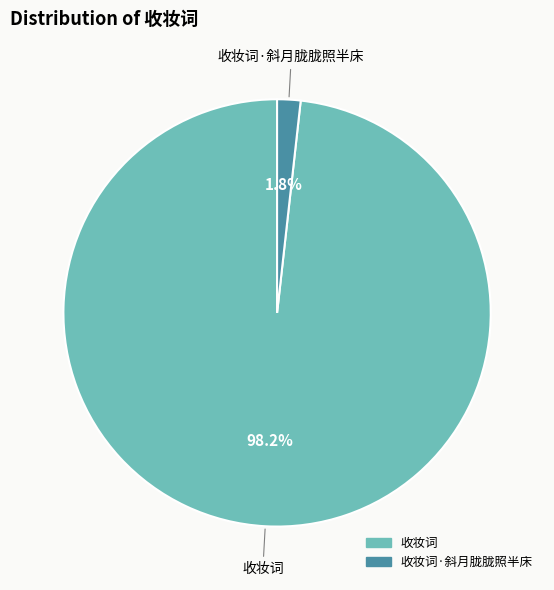

Is there any slice that represents more than half of the pie?

Yes